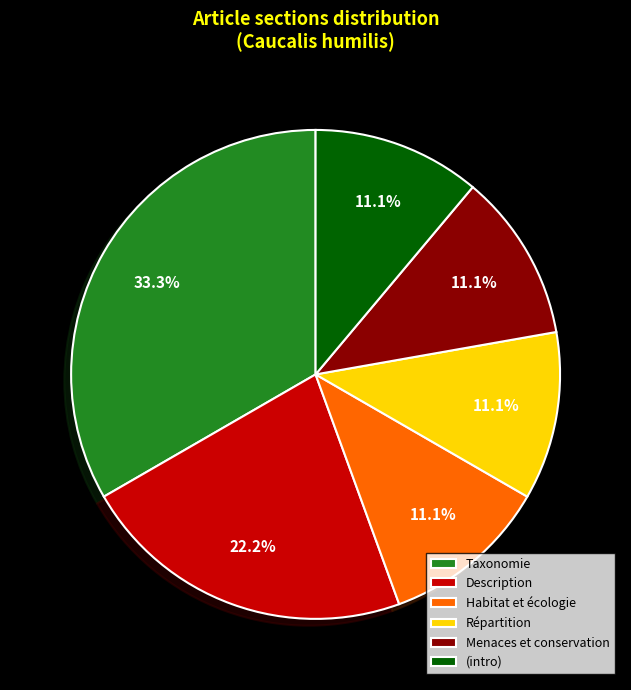

Which slice is the largest?

Taxonomie